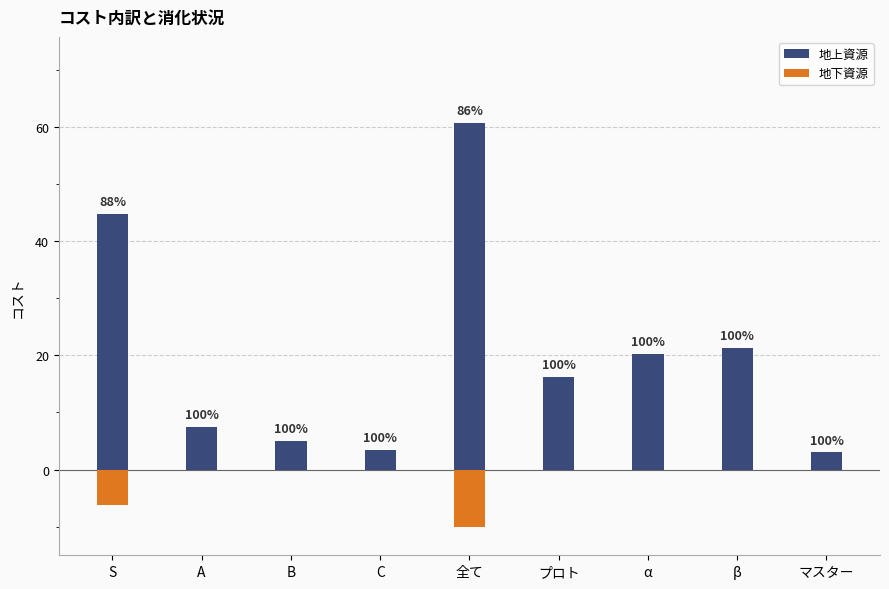

What are all the series names shown in the legend?

地上資源, 地下資源